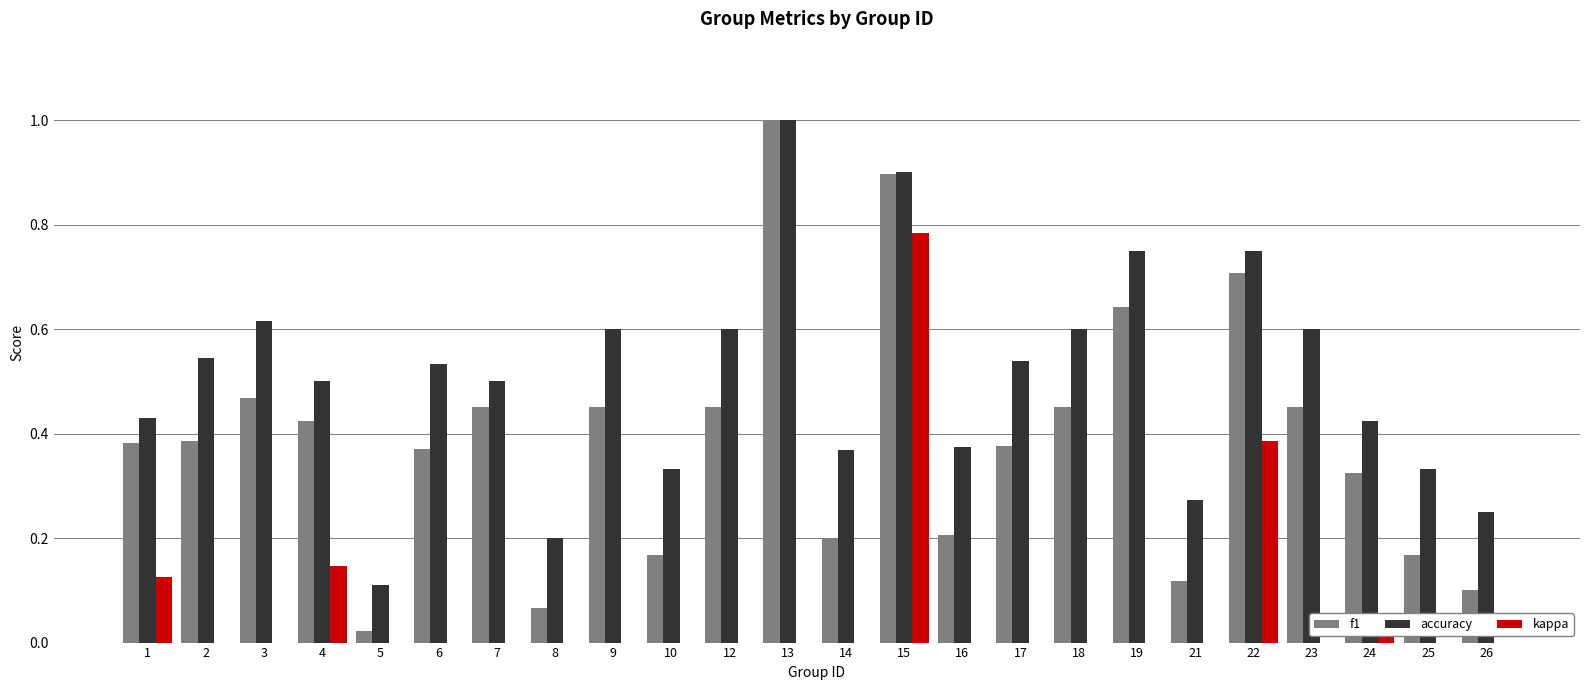

Between 4 and 22, which series saw the biggest shift?

f1